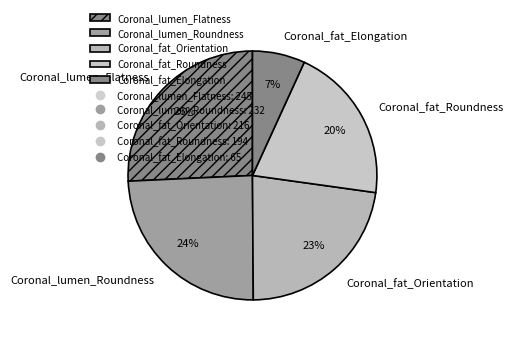

Which slice is the smallest?

Coronal_fat_Elongation